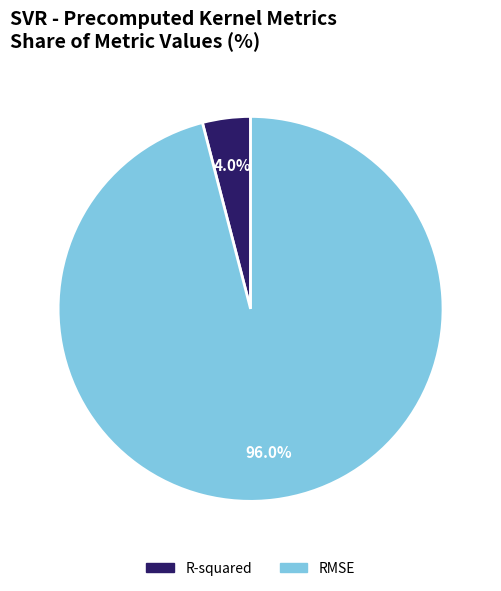

Which has a higher value, RMSE or R-squared?

RMSE